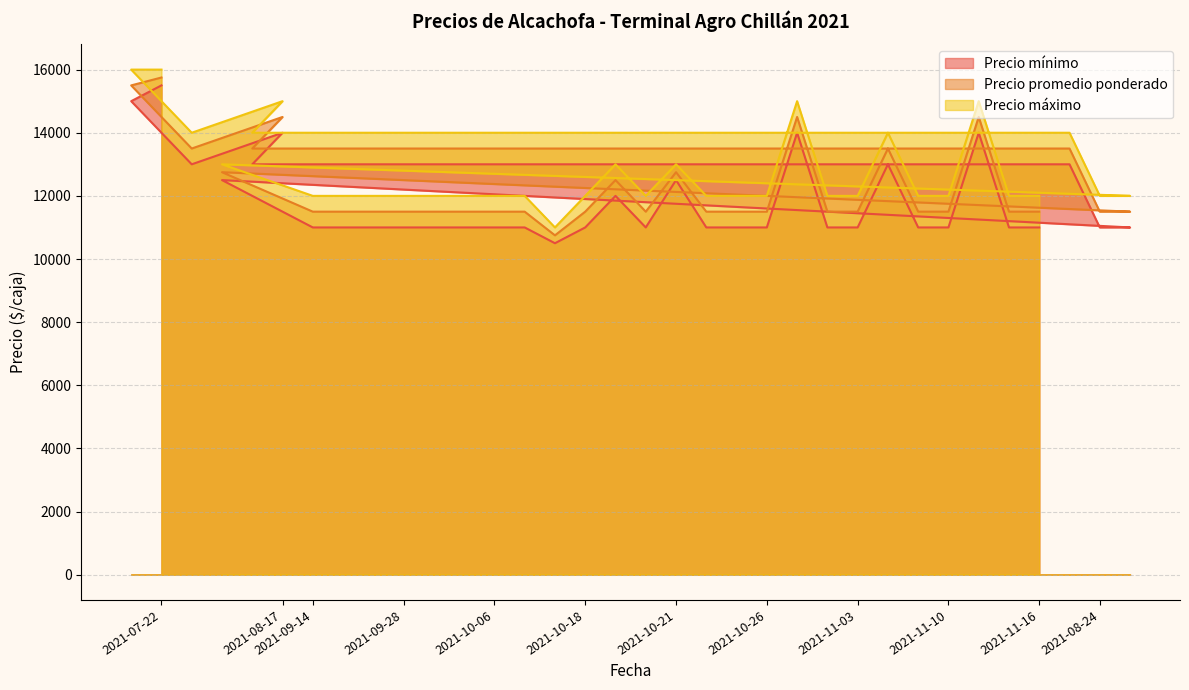

What is the sum of all Precio promedio ponderado values?

419000